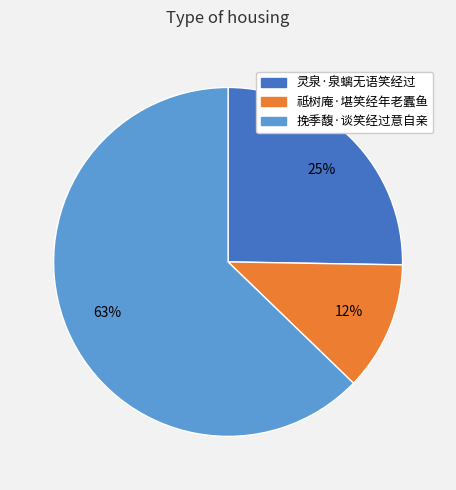

Approximately how many times larger is the value at 灵泉·泉螭无语笑经过 compared to 挽季馥·谈笑经过意自亲?

0.4